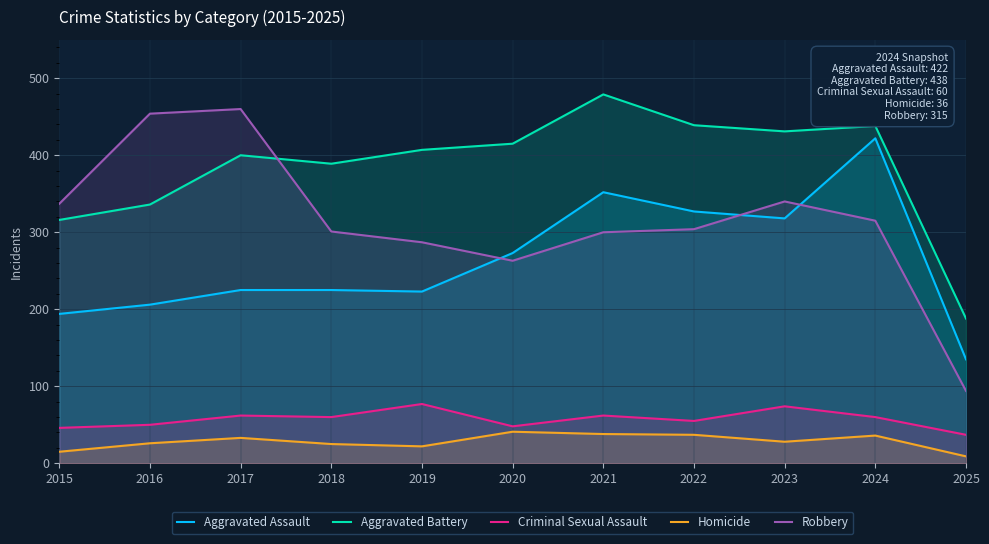

How many data points in Robbery are less than 304?

5